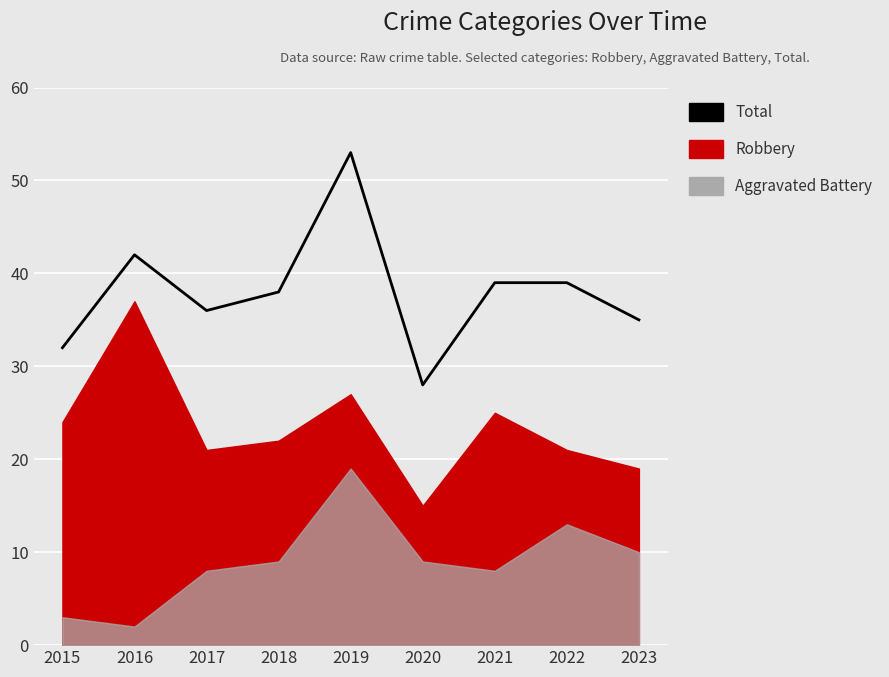

Is it true that the value at 2017 is 36?

True